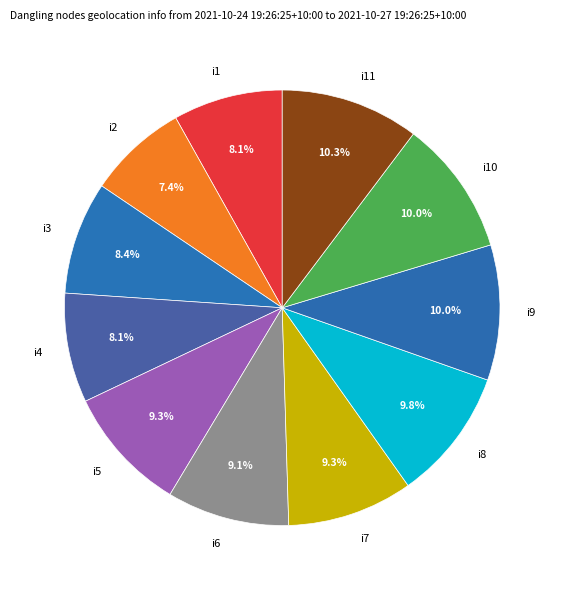

Is i6 the majority of the pie?

No